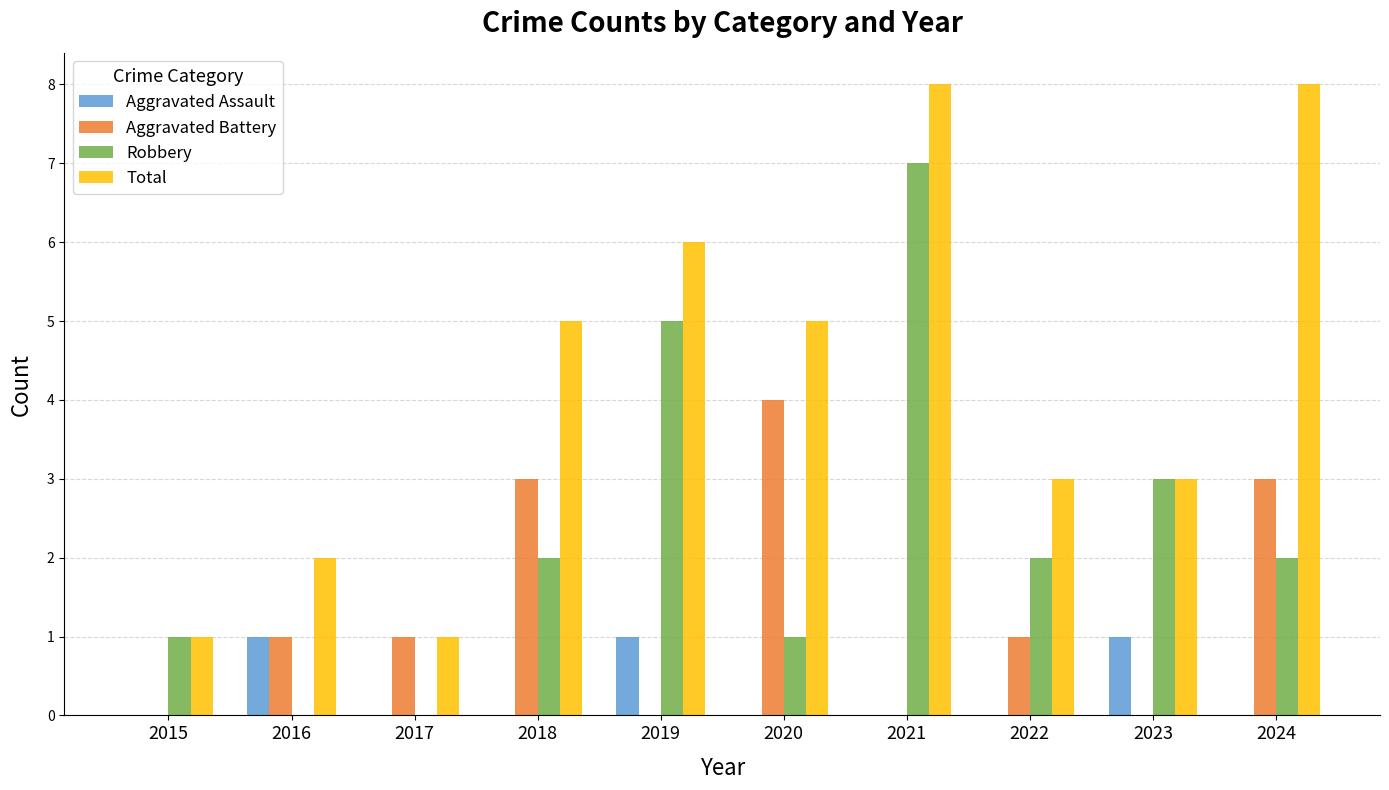

What is the total value across all series at 2023?

7